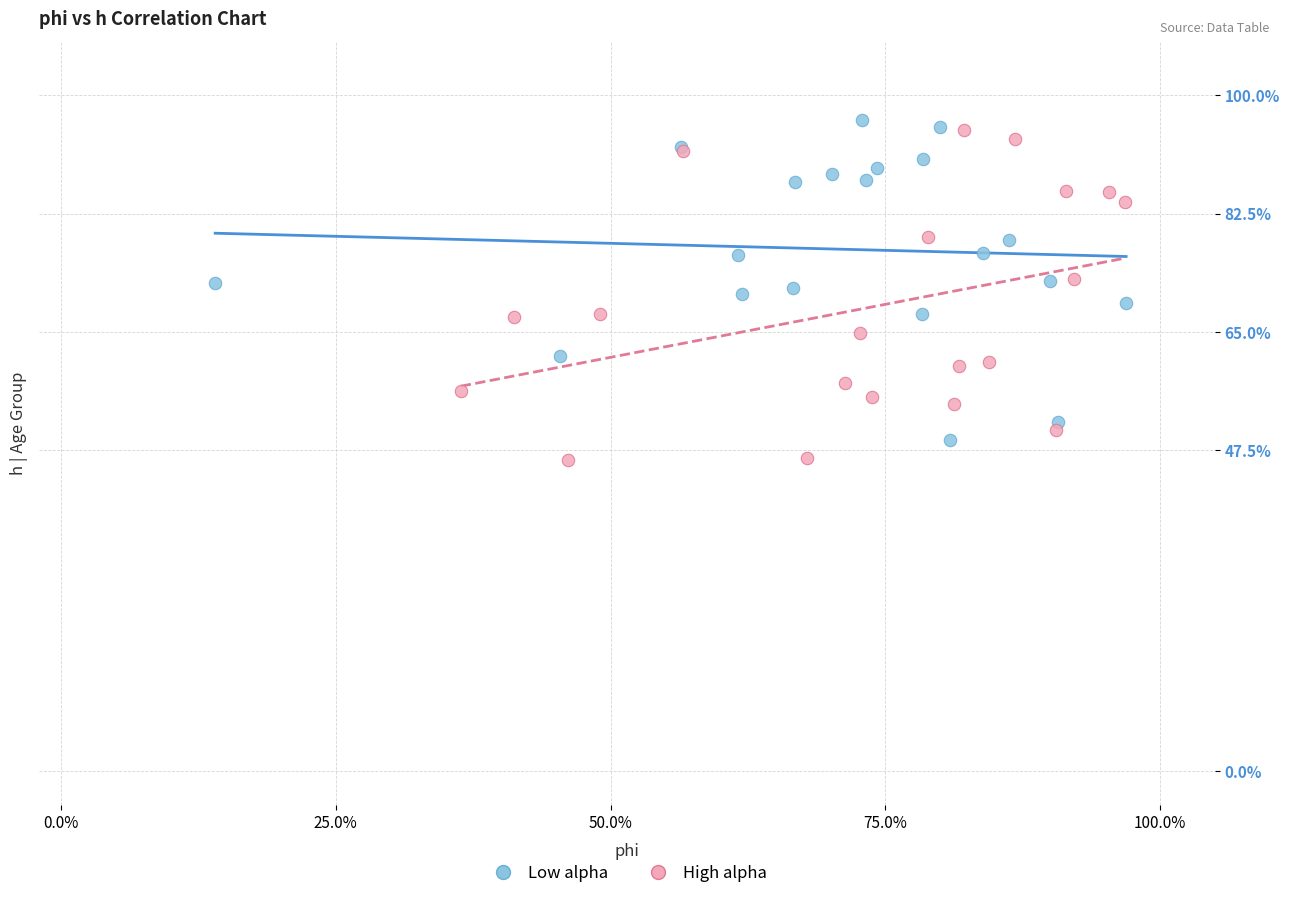

What are all the series names shown in the legend?

Low alpha, High alpha